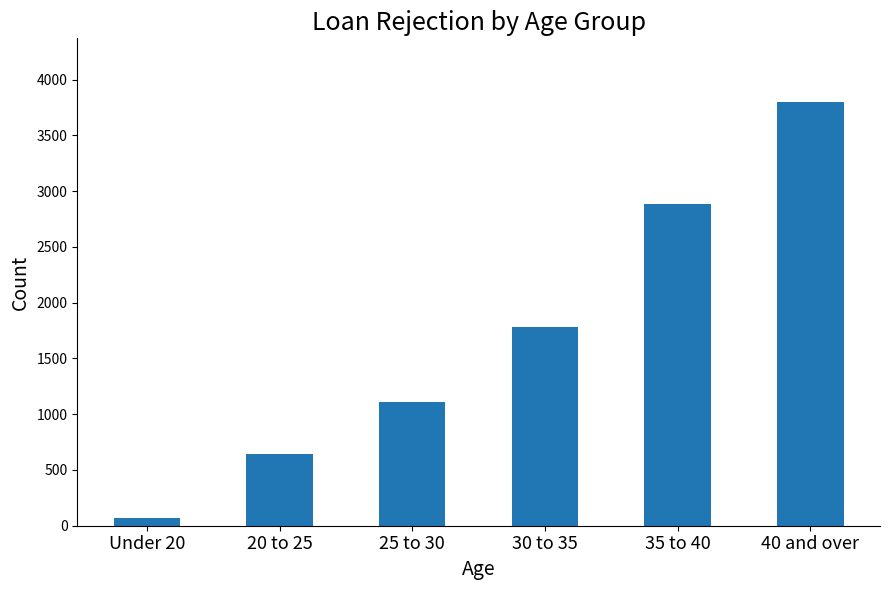

Rank the categories by value from lowest to highest.

Under 20, 20 to 25, 25 to 30, 30 to 35, 35 to 40, 40 and over